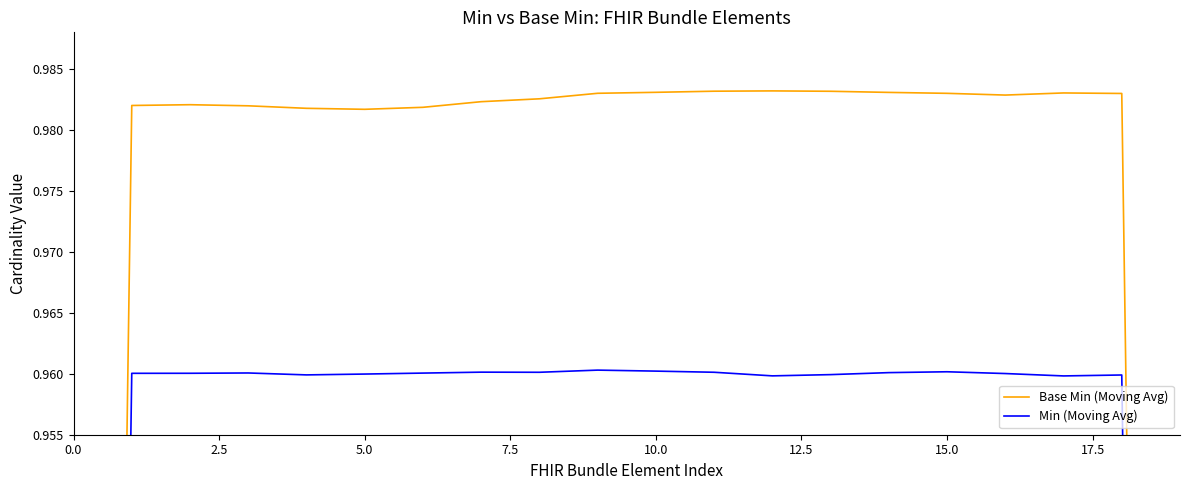

Which series has the largest range (max minus min)?

Base Min (Moving Avg)